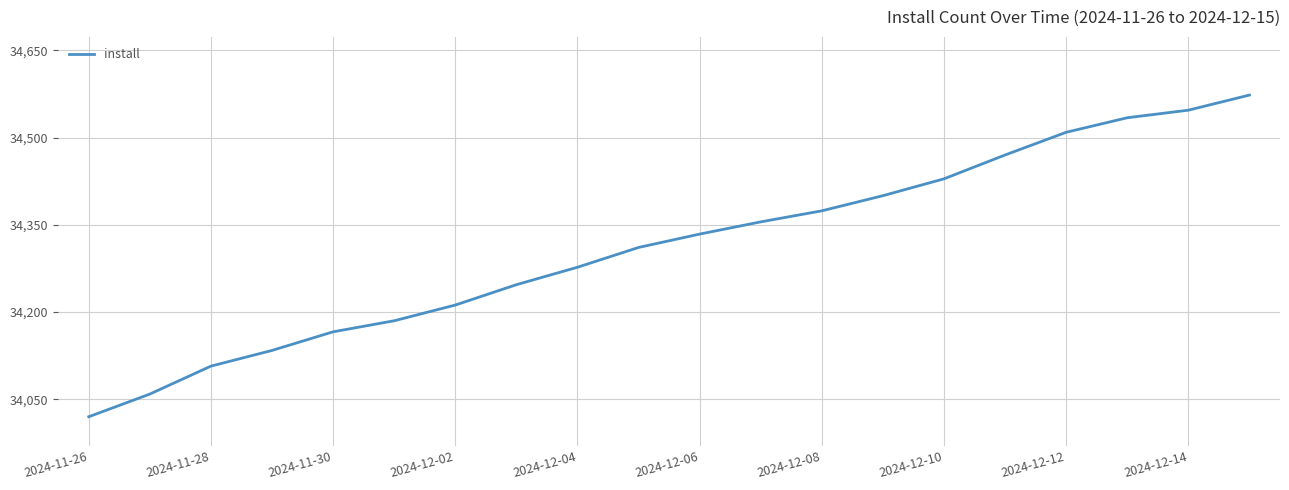

What is the greatest value displayed?

34573